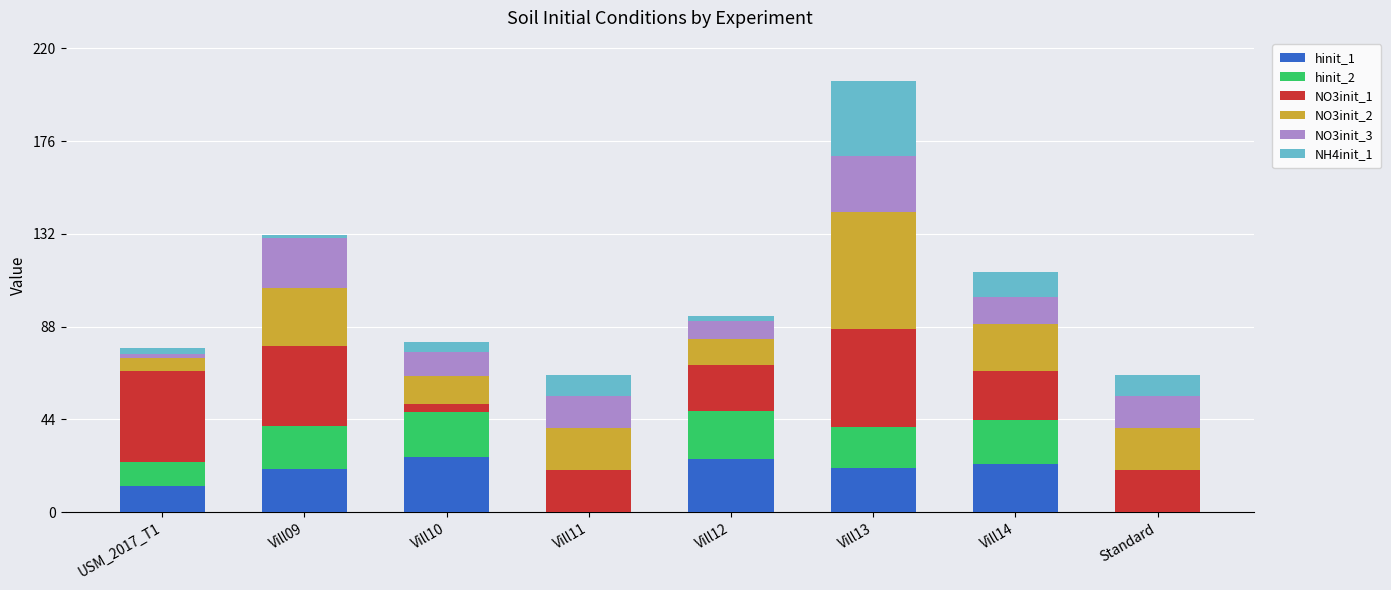

The hinit_1 series shows -11.0 at Standard. True or false?

False